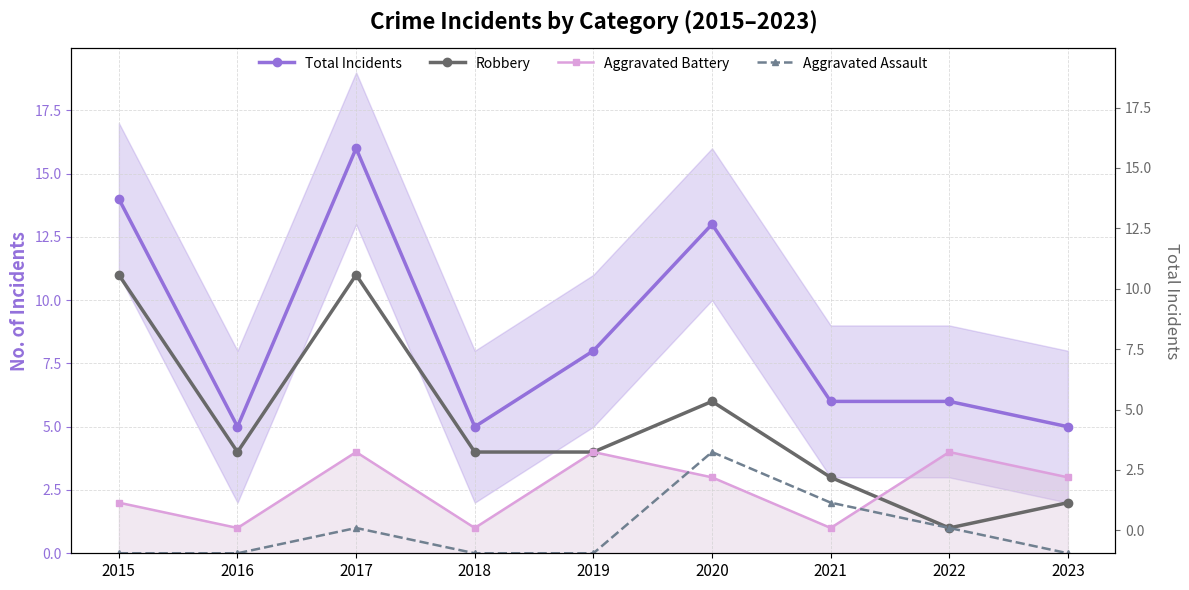

What is the difference between the highest and lowest values at 2020?

10